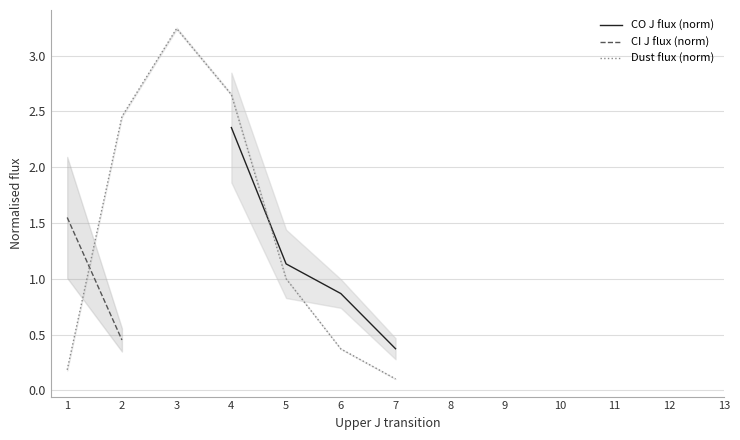

In Dust flux (norm), how many points are higher than both neighbors (excluding endpoints)?

1